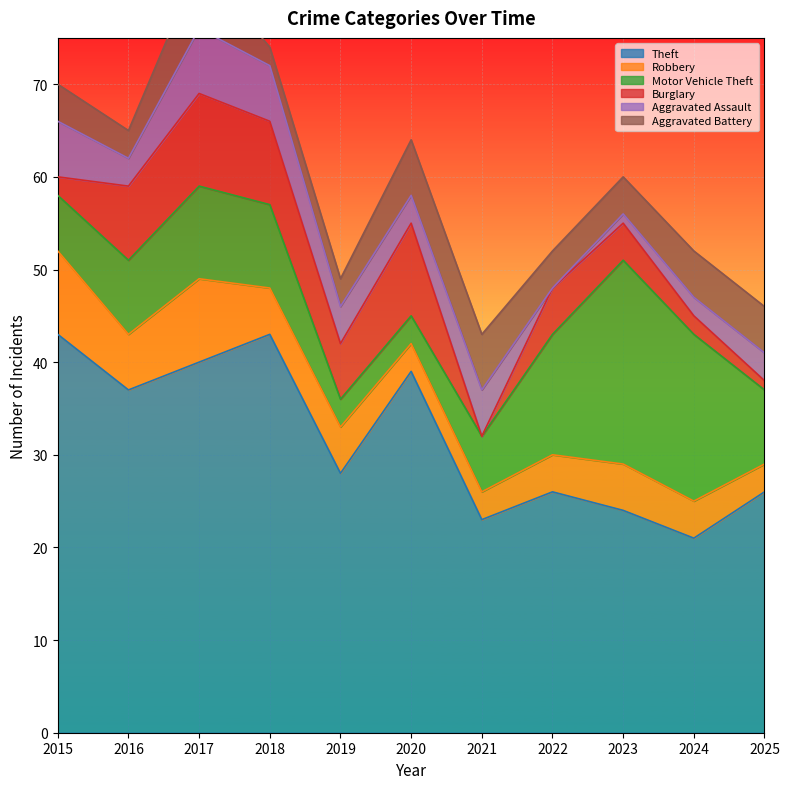

What is the difference between the Aggravated Assault values at 2023 and 2018?

5